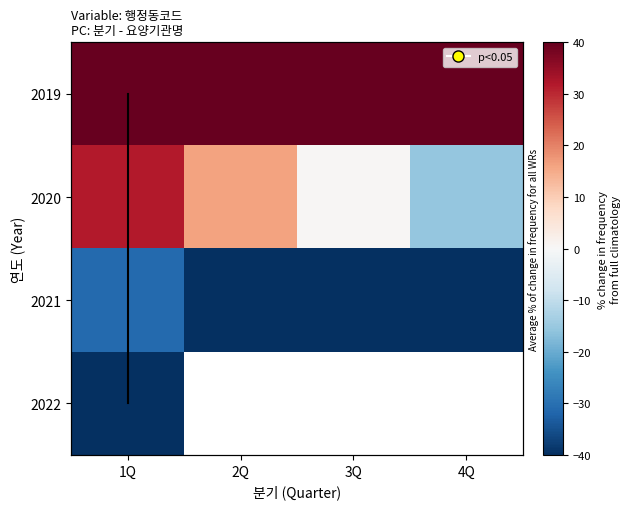

Count the number of data series in this chart.

4